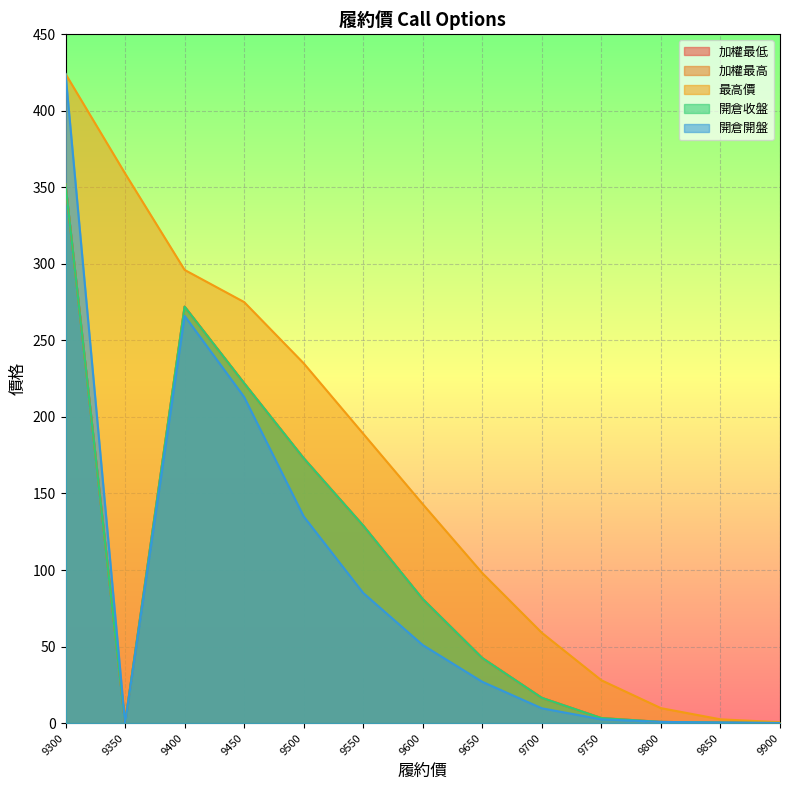

How many lines are shown in the chart?

5